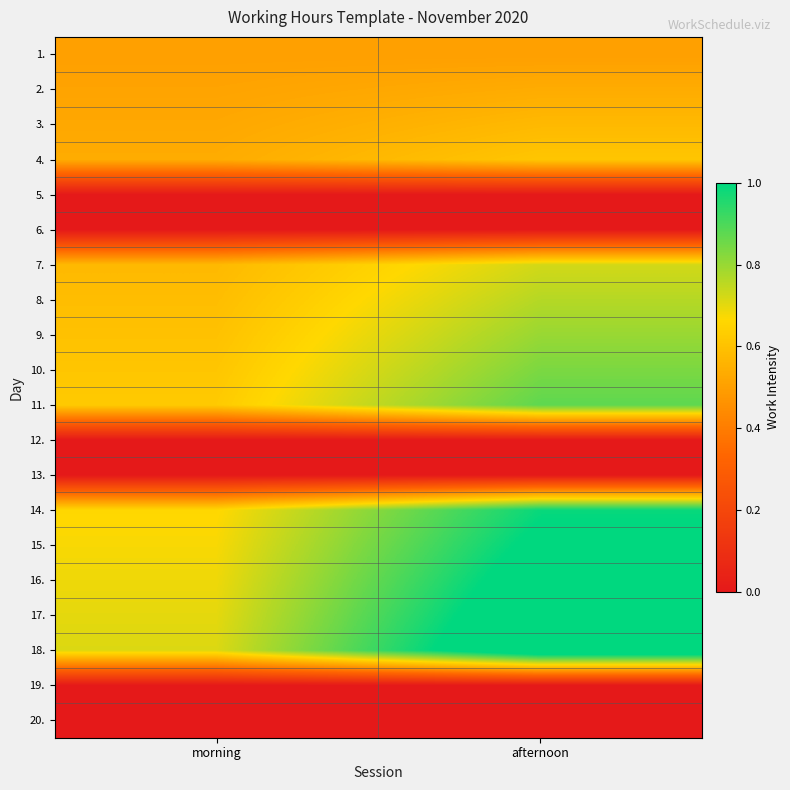

At how many categories does at least one series exceed 0?

2